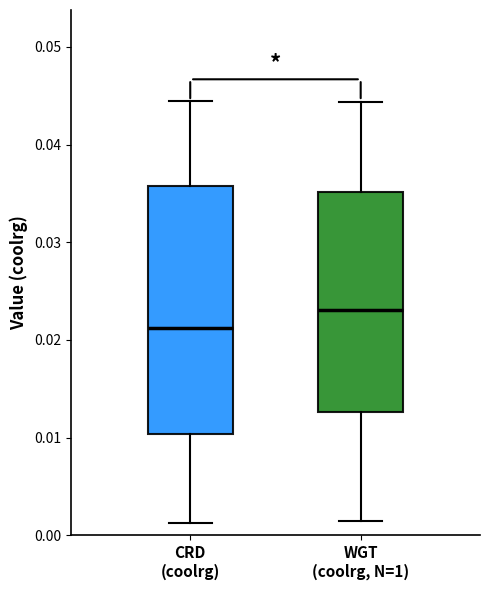

Where is the upper edge of the box for WGT (coolrg, N=1) on the y-axis? The values are not printed on the chart, so give them approximately, as read against the axis.

0.035